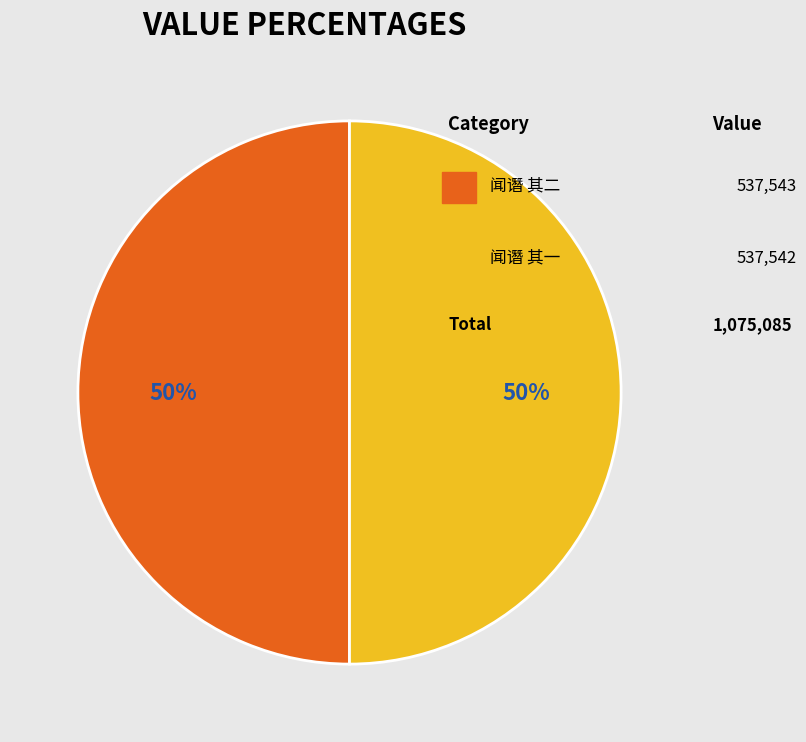

To the nearest percent, what is the average slice percentage?

50%